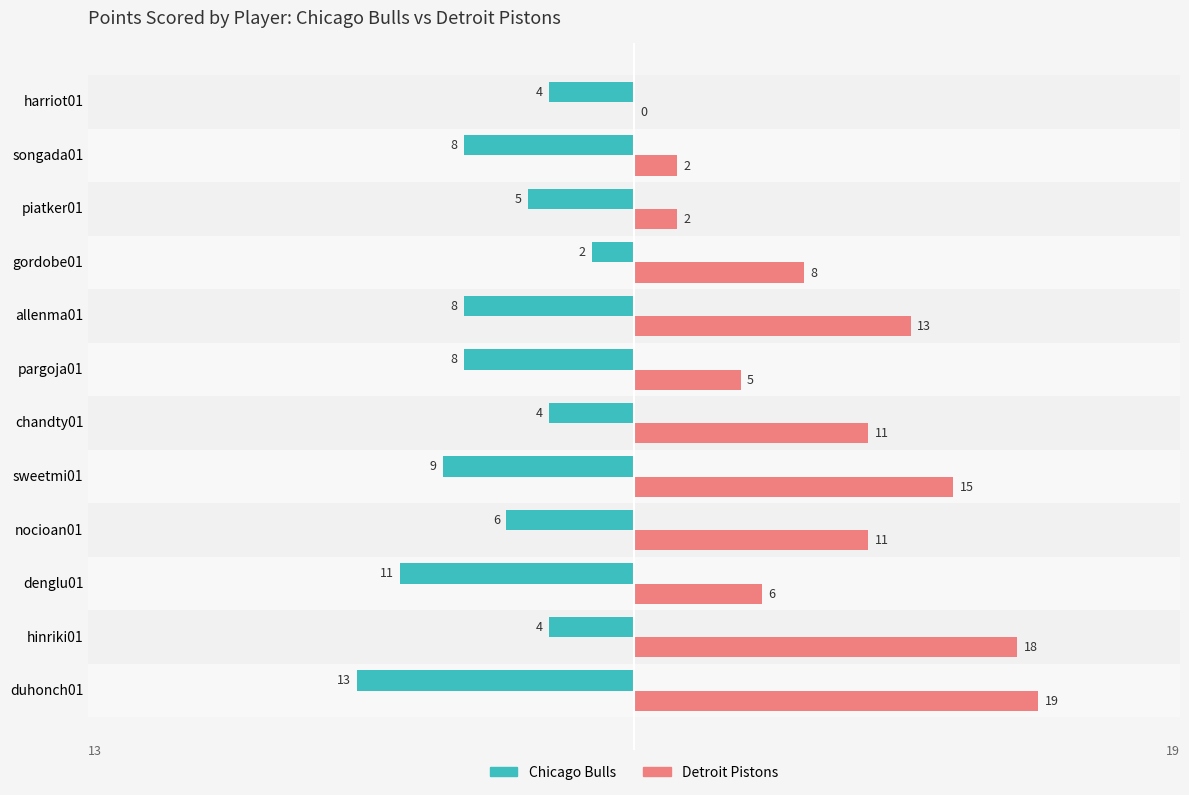

What is the sum of all Detroit Pistons values?

110